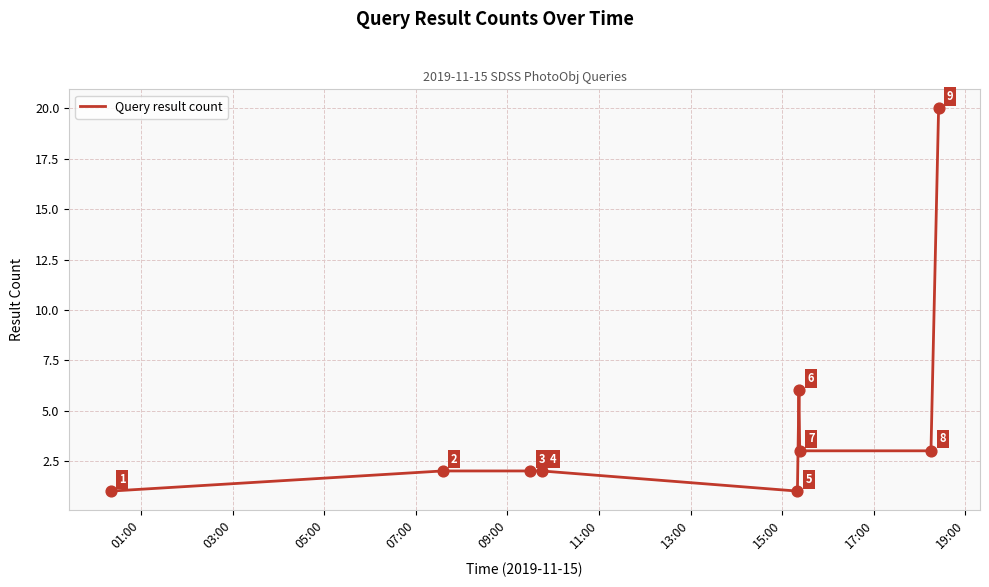

What is the difference between the maximum and minimum values?

19